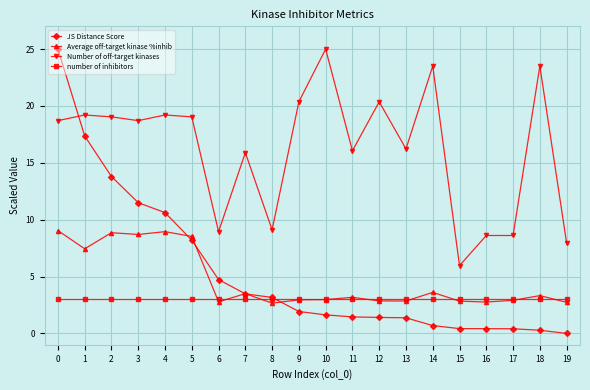

Is the value of JS Distance Score at 3 greater than the value of number of inhibitors at 17?

Yes